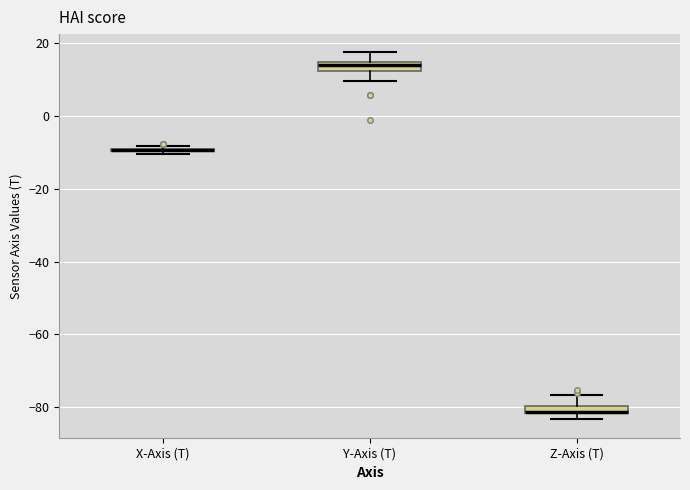

Where is the upper edge of the box for Z-Axis (T) on the y-axis? The values are not printed on the chart, so give them approximately, as read against the axis.

-80